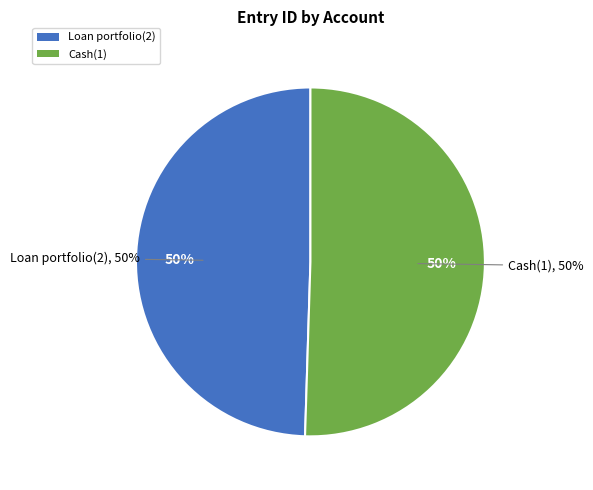

Rank the categories by value from lowest to highest.

Loan portfolio(2), Cash(1)